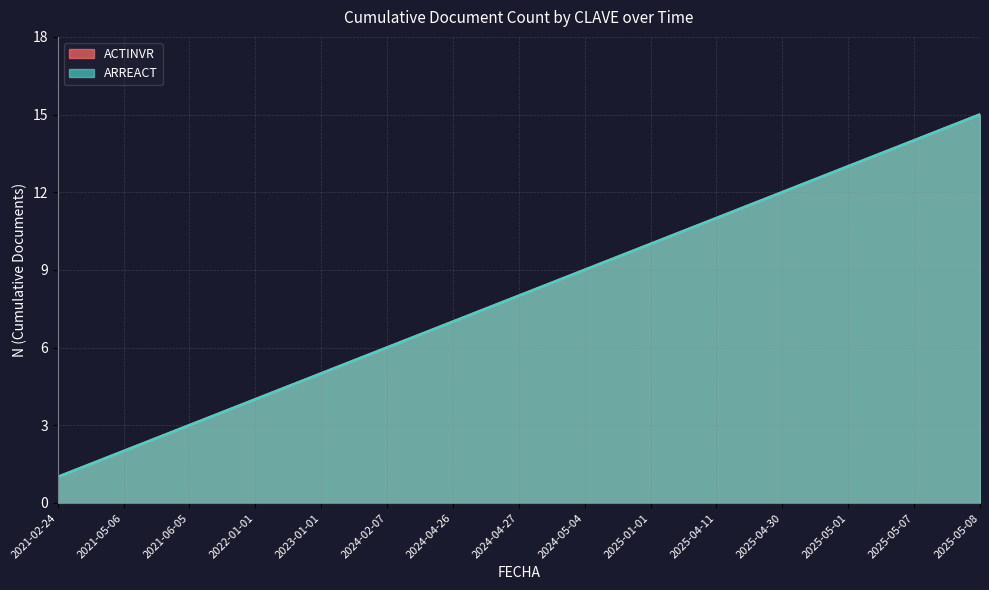

List the labels in order of ARREACT value, smallest first.

2021-02-24, 2021-05-06, 2021-06-05, 2022-01-01, 2023-01-01, 2024-02-07, 2024-04-26, 2024-04-27, 2024-05-04, 2025-01-01, 2025-04-11, 2025-04-30, 2025-05-01, 2025-05-07, 2025-05-08